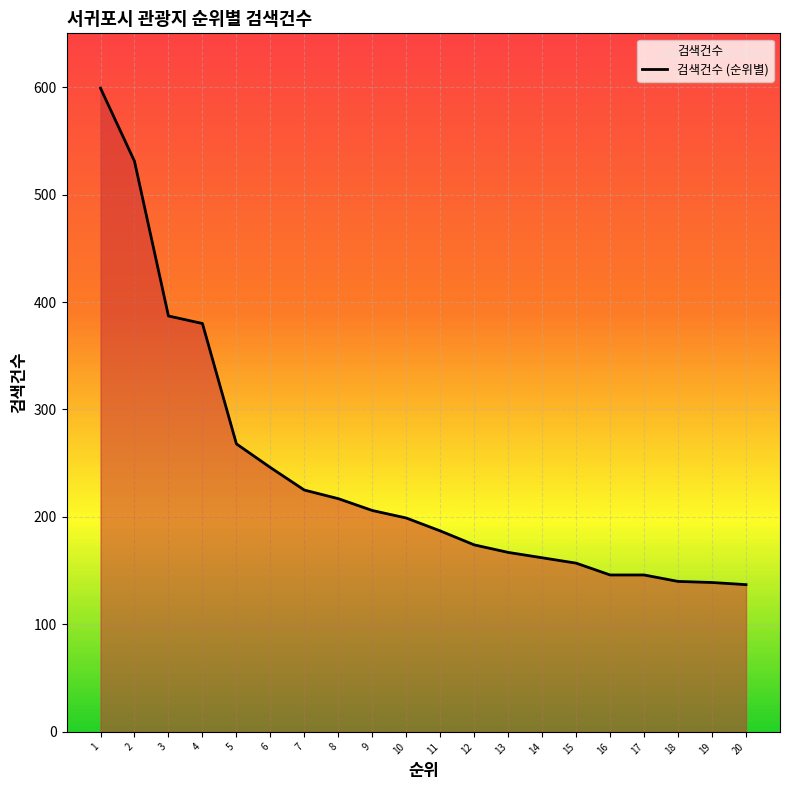

What is the difference between the maximum and minimum values?

462